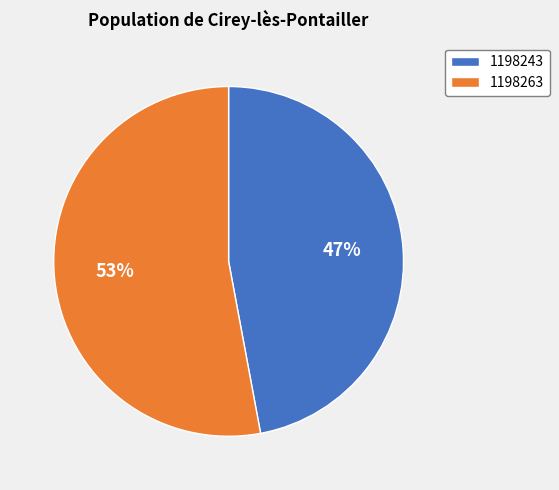

To the nearest percent, what is the difference between the largest and smallest slice percentages?

6%